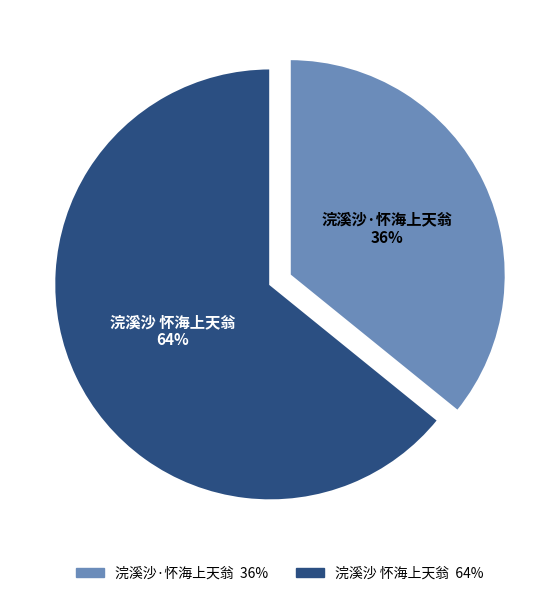

Is it true that 浣溪沙·怀海上天翁 is 36% of the pie?

True